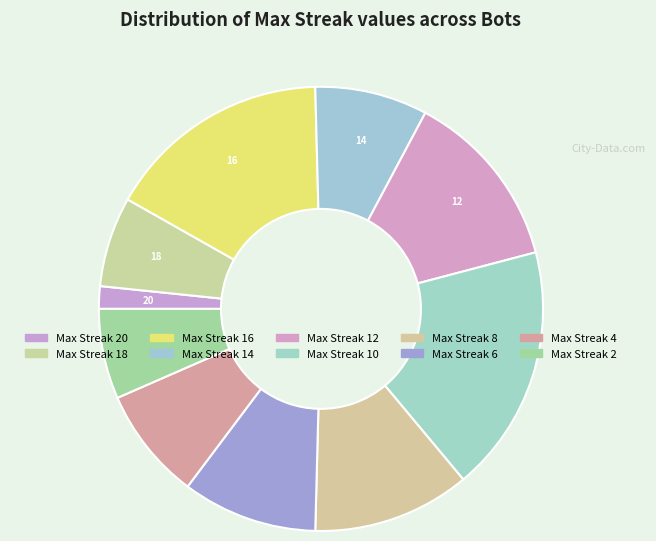

Count the number of slices in the pie.

10